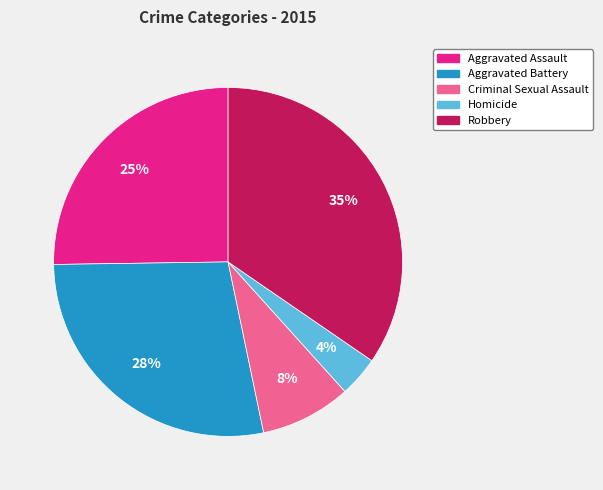

Is the sum of Aggravated Battery and Criminal Sexual Assault greater than half?

No